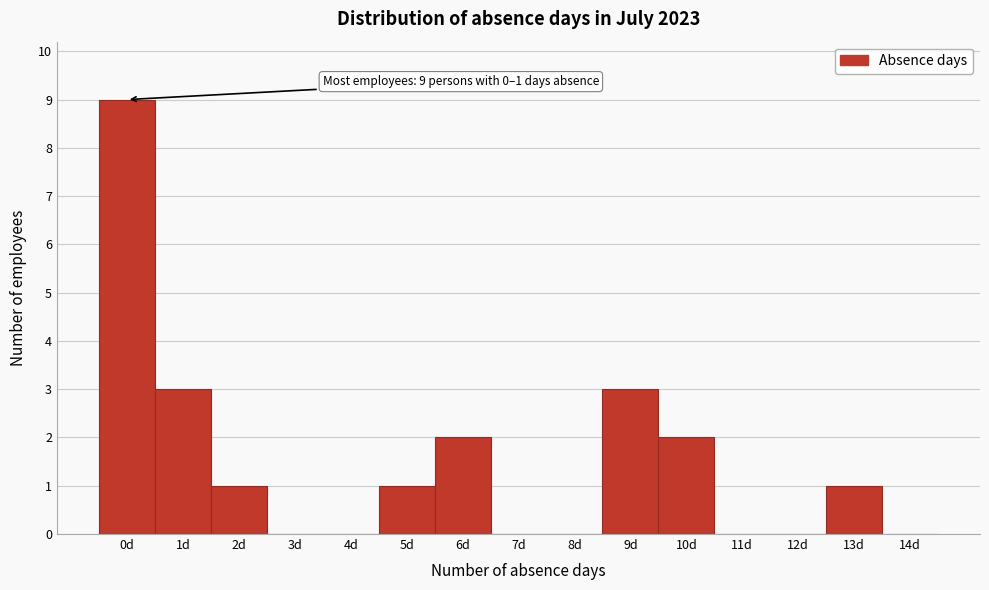

Reading left to right, transcribe all the data shown in this chart.

0d=9	1d=3	2d=1	3d=0	4d=0	5d=1	6d=2	7d=0	8d=0	9d=3	10d=2	11d=0	12d=0	13d=1	14d=0